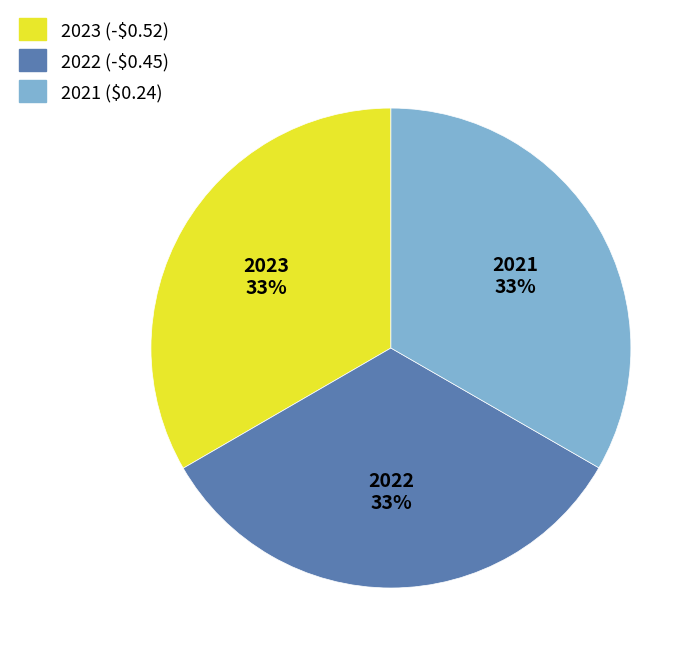

What percentage is the 2022 (-$0.45) slice, to the nearest percent?

33%